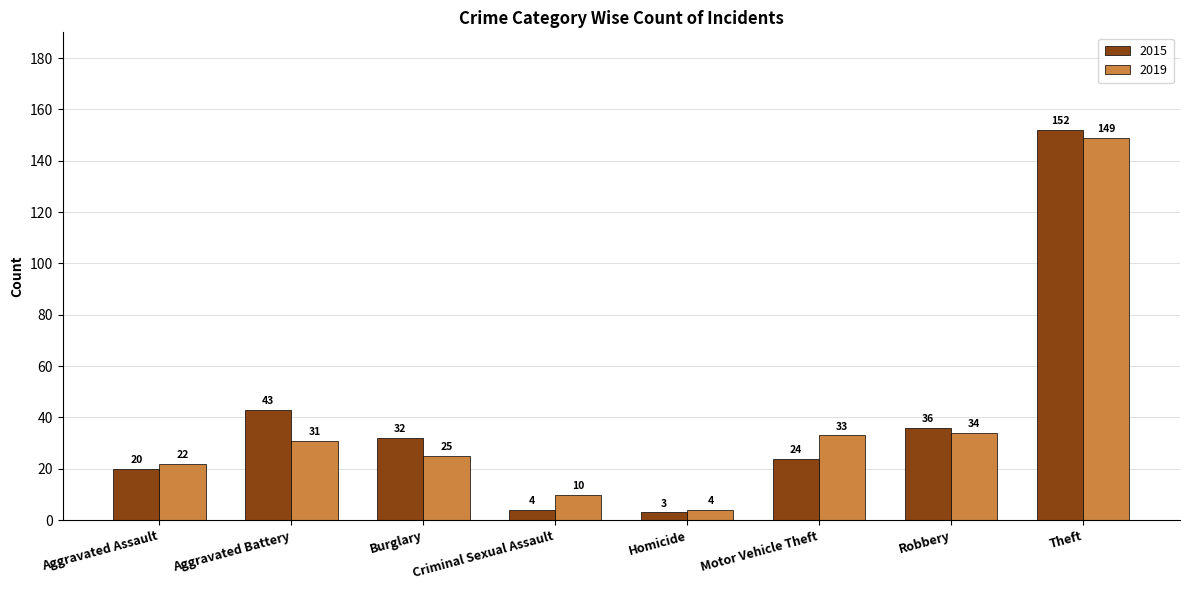

At which label is 2015 closest to 77?

Aggravated Battery